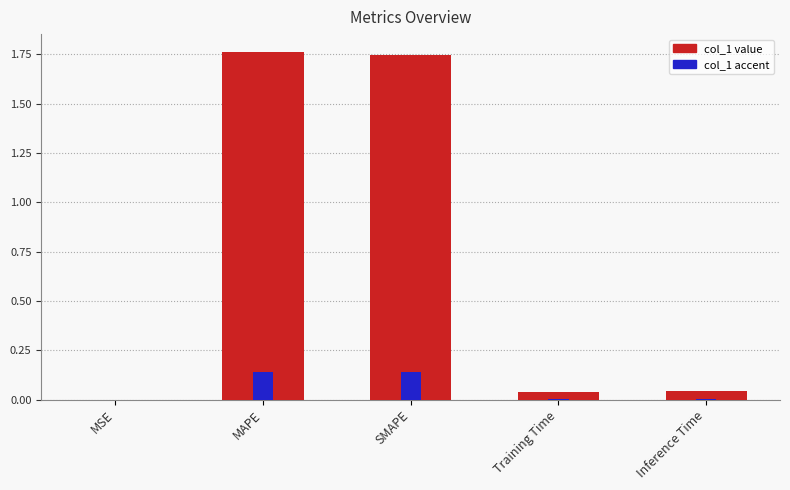

At which category does the chart reach its minimum across all series?

MSE